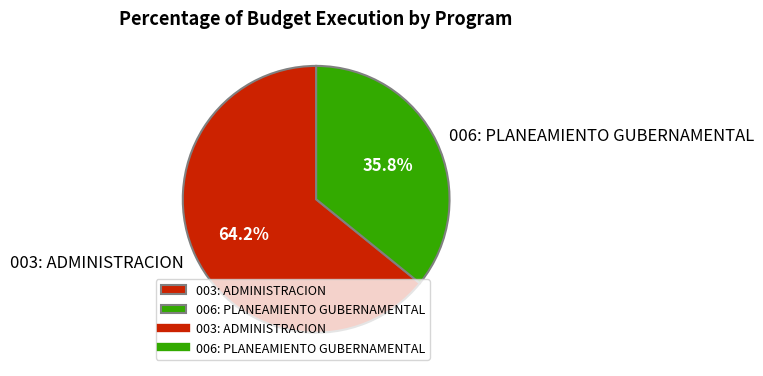

What is the ratio of the value at 006: PLANEAMIENTO GUBERNAMENTAL to the value at 003: ADMINISTRACION?

0.6